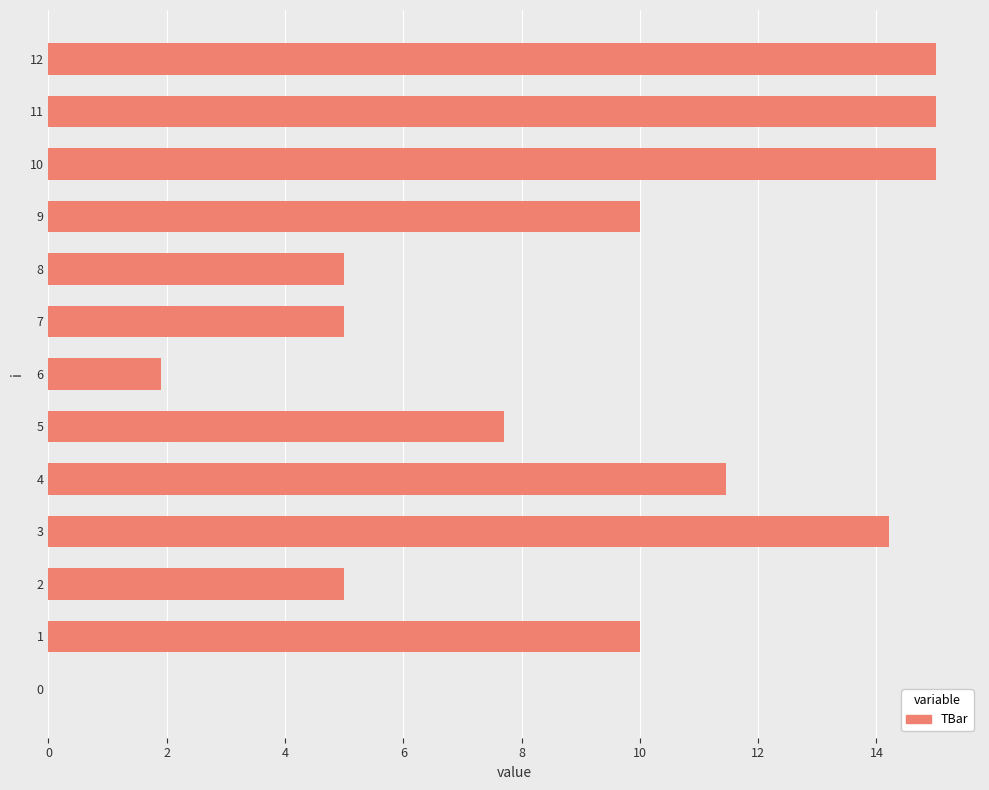

Where is the data nearest to the value 7?

5